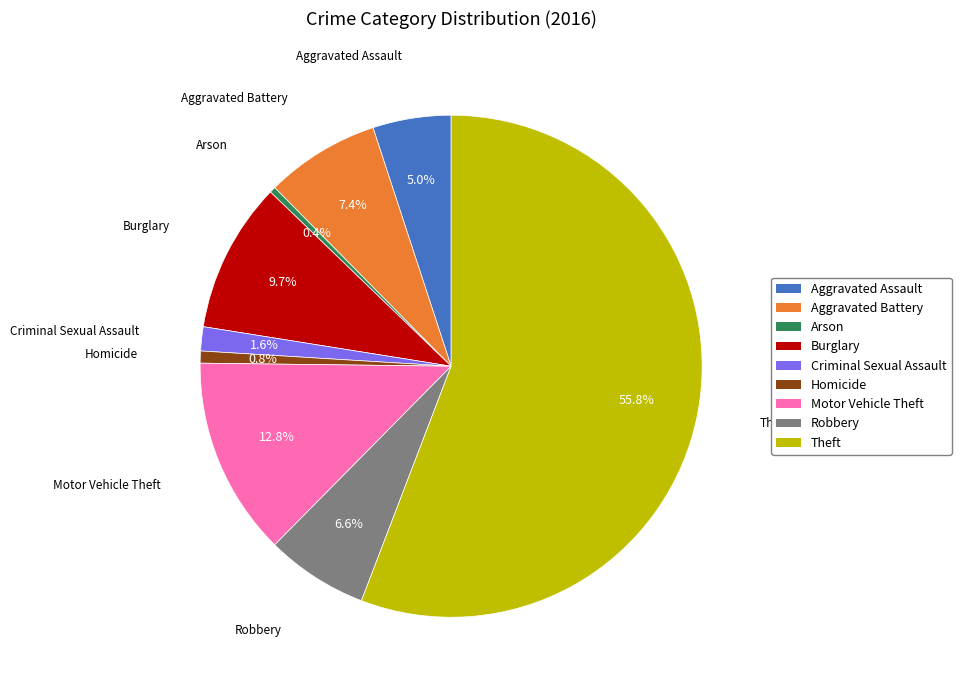

Does any single category account for the majority?

Yes